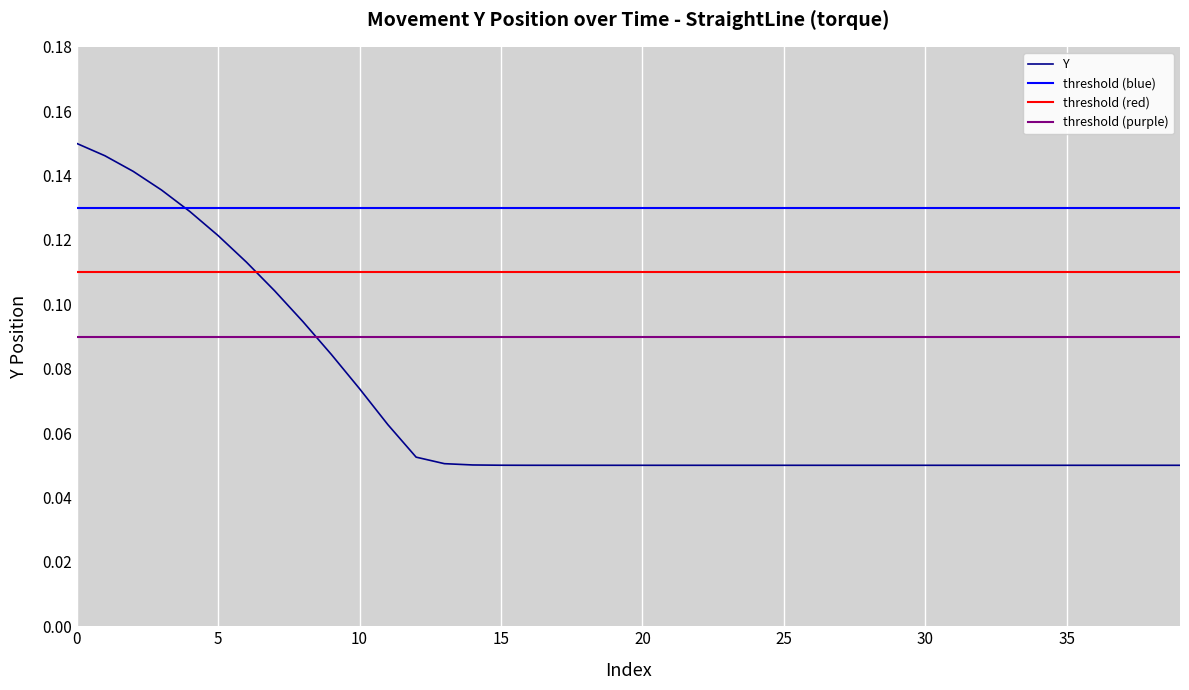

Count the values in the range 0 to 1.

40